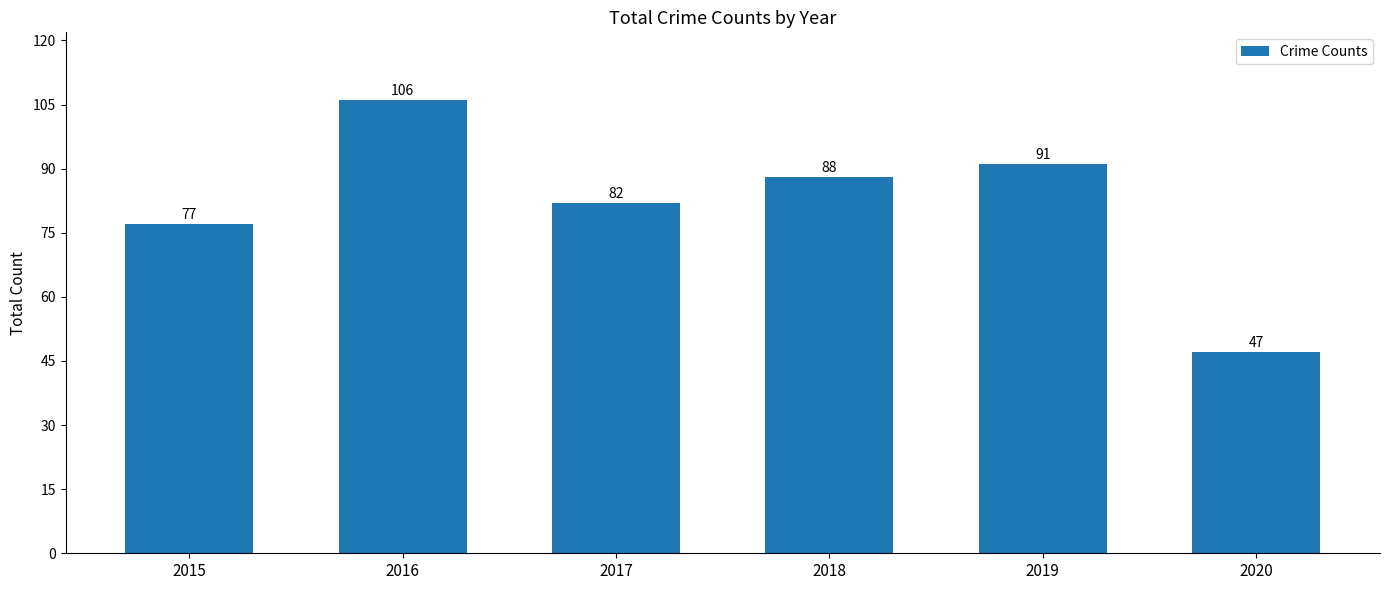

What is the average value?

82